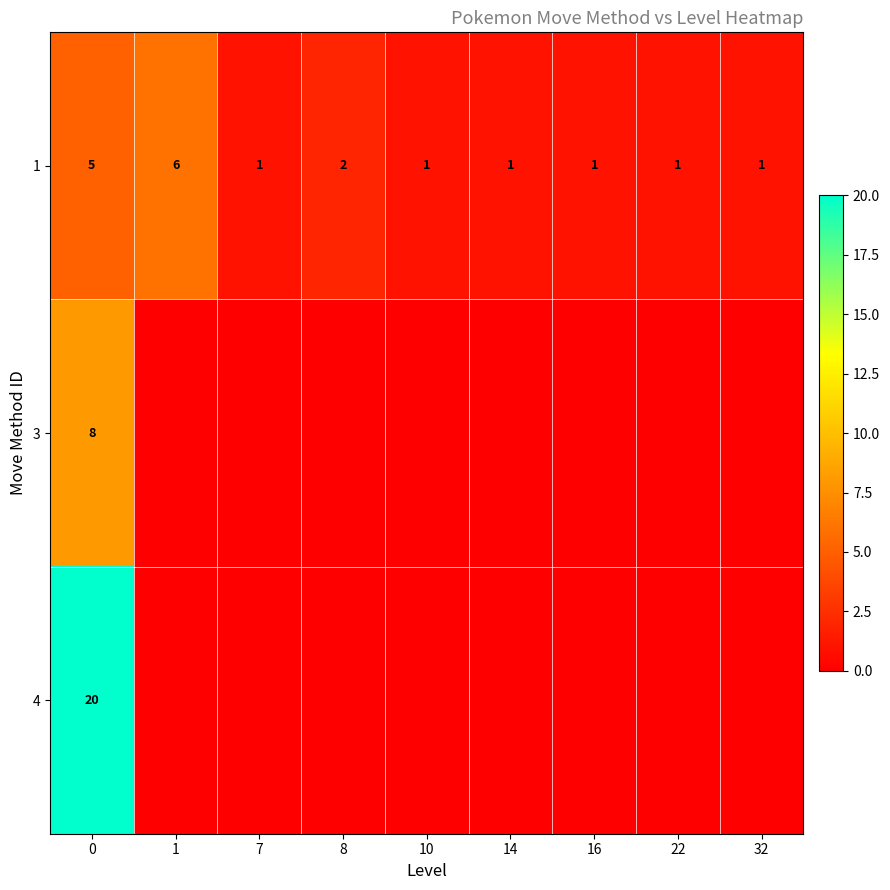

At how many categories does at least one series exceed 0?

9